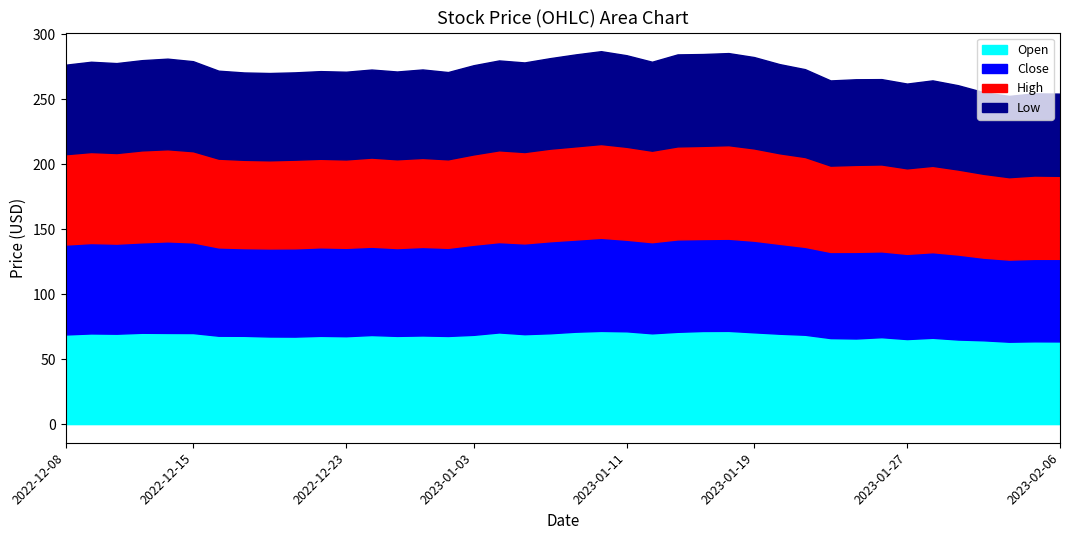

What is the label of the 3rd point from the left?

2022-12-12